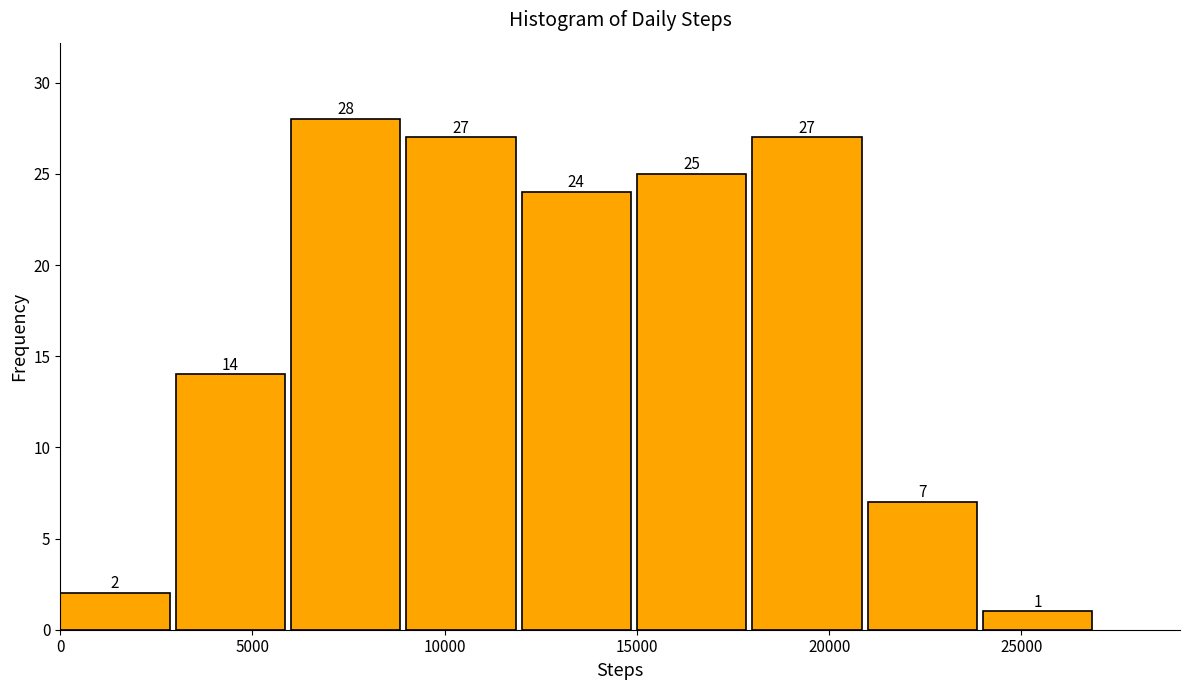

Reading left to right, transcribe this chart: for each bar, give the range it covers on the x-axis and its height.

0 to 3000: 2
3000 to 6000: 14
6000 to 9000: 28
9000 to 12000: 27
12000 to 15000: 24
15000 to 18000: 25
18000 to 21000: 27
21000 to 24000: 7
24000 to 27000: 1